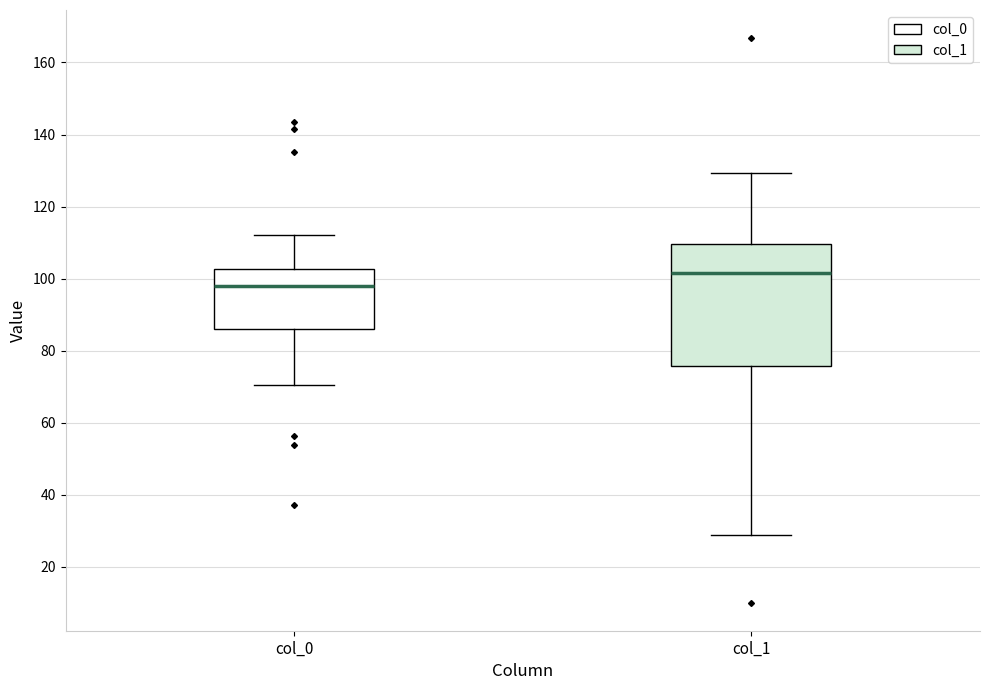

Which box's median line is the highest?

col_1